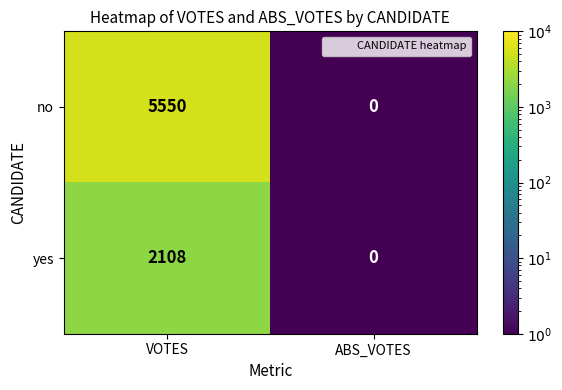

What value does the yes series have at VOTES?

2108